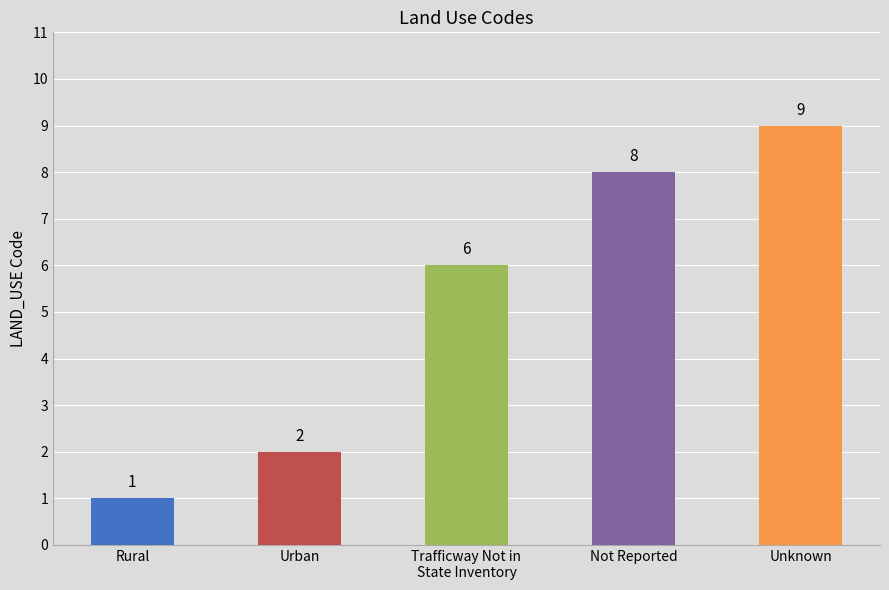

At which label is the value closest to 5?

Trafficway Not in
State Inventory